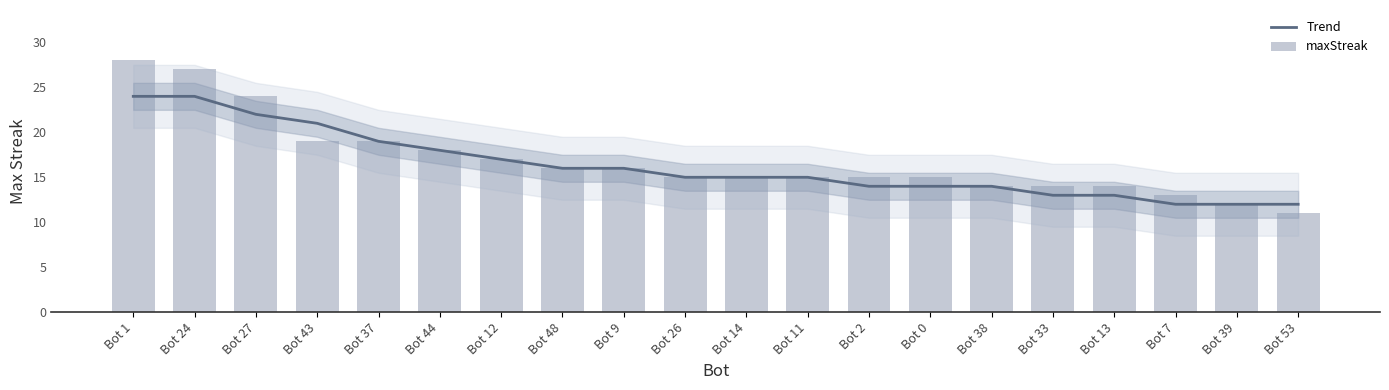

The maxStreak series shows 20 at Bot 7. True or false?

False